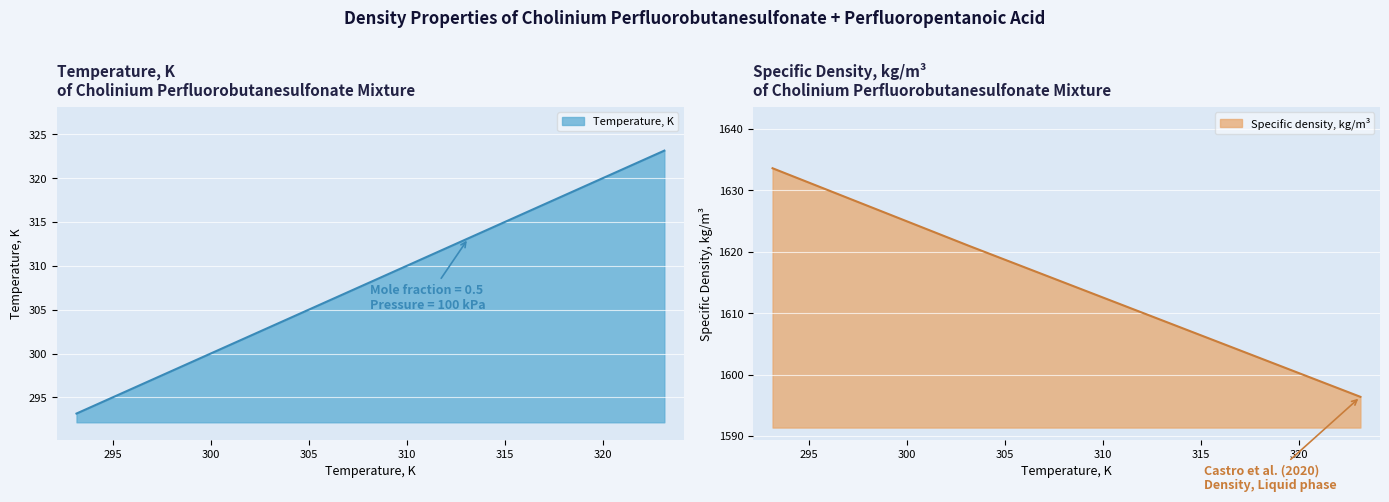

Which category has the highest value in the Temperature, K series?

323.15